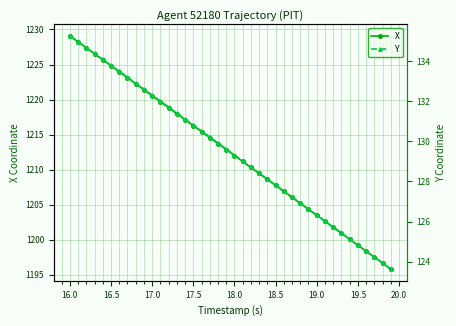

Which category has the highest value in the X series?

16.0